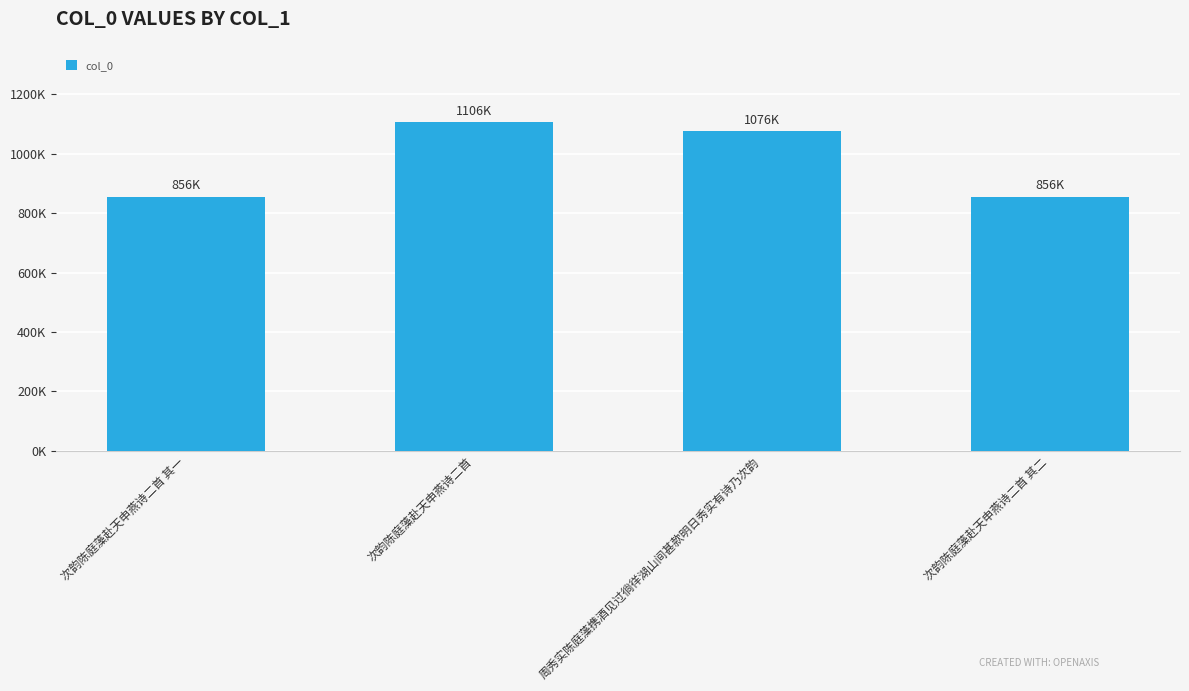

At which category does the chart reach its peak across all series?

次韵陈庭藻赴天申燕诗二首